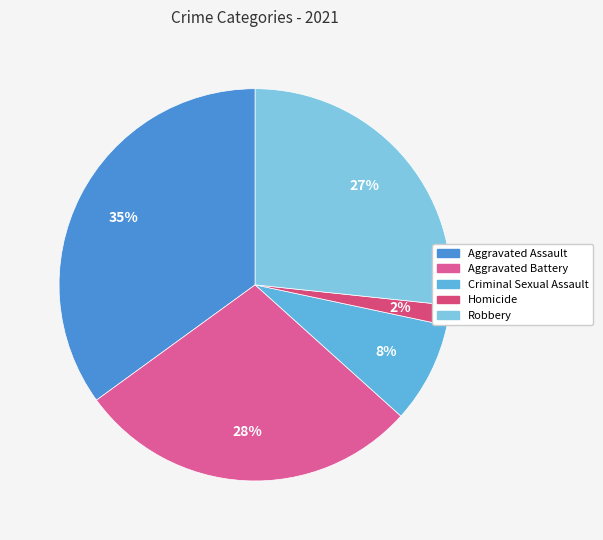

To the nearest percent, what is the average slice percentage?

20%